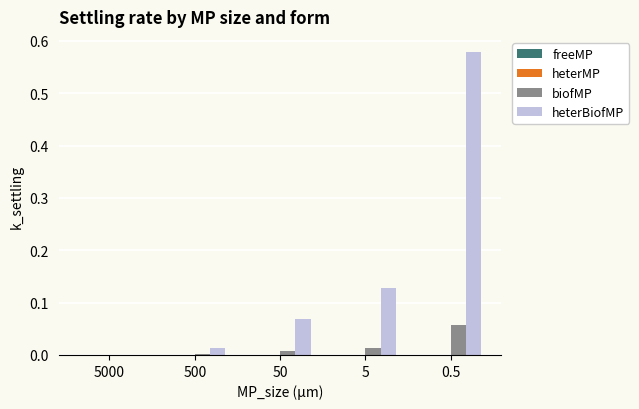

Which category has the highest value in the biofMP series?

0.5